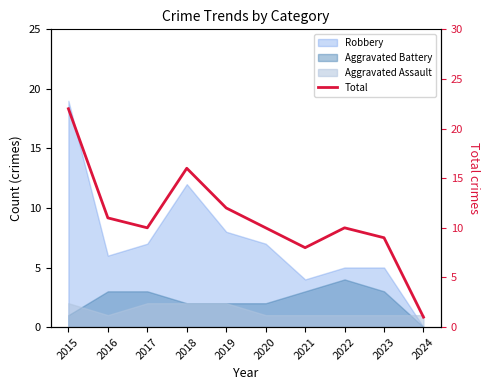

How many data points are less than 10?

3